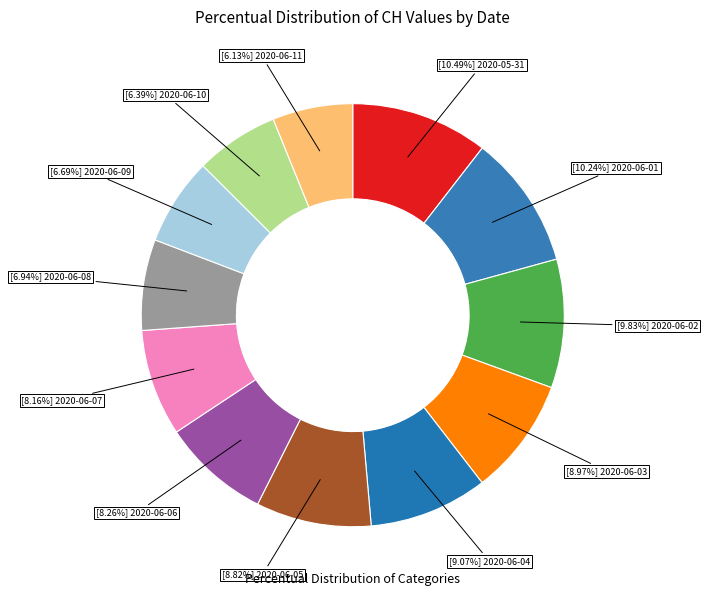

How many slices are in this pie chart?

12